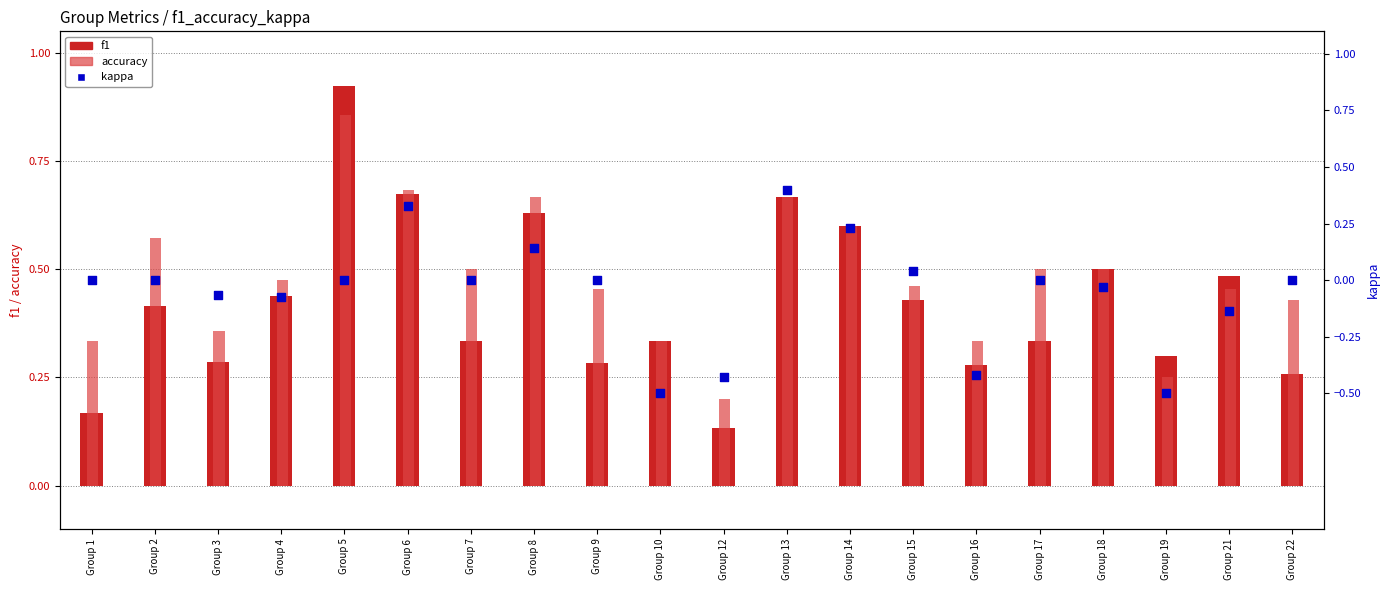

What are all the series names shown in the legend?

f1, accuracy, kappa